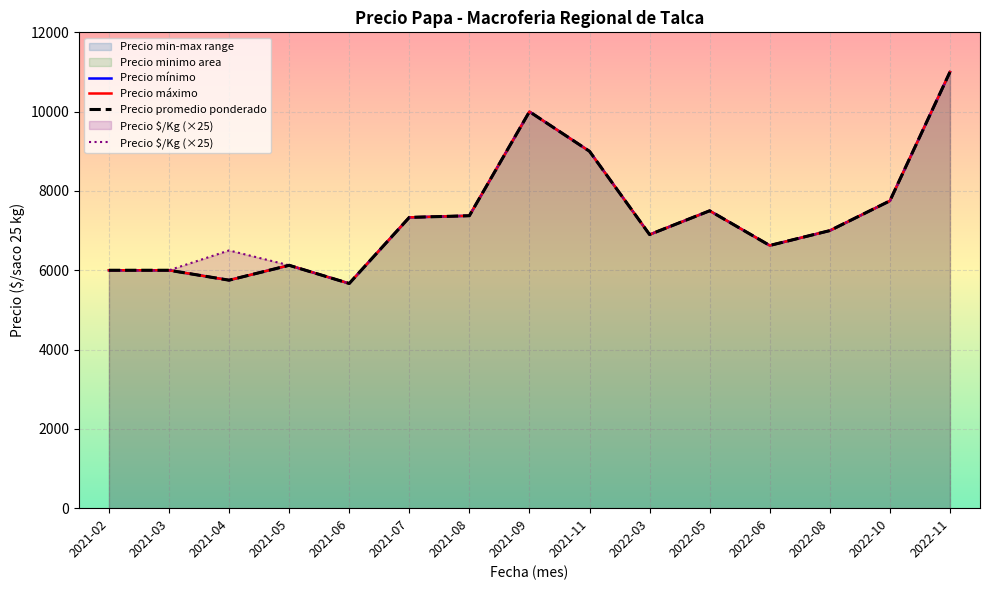

How many interior local peaks does the Precio promedio ponderado series have?

3